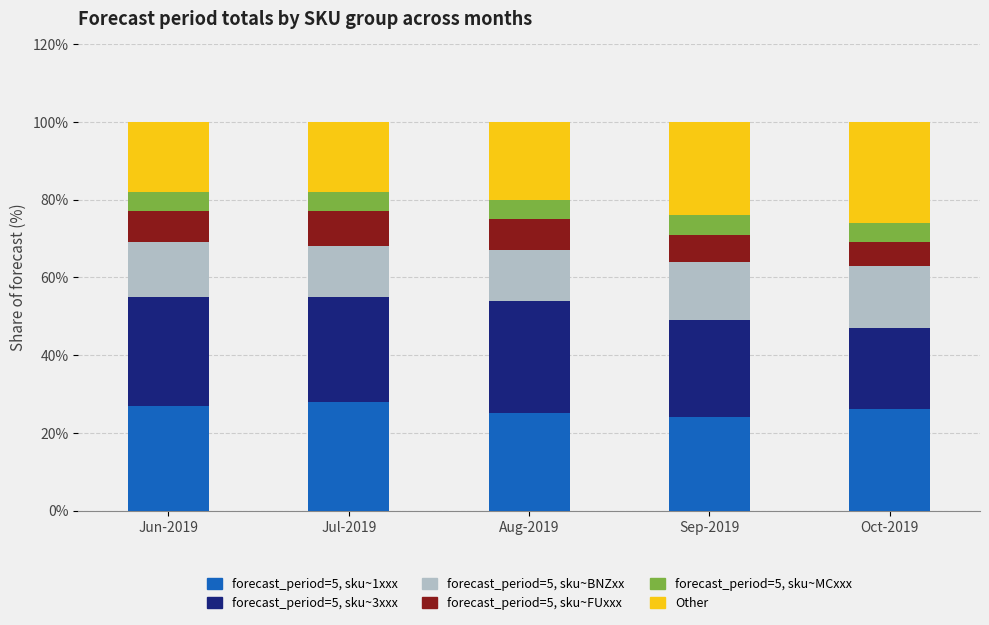

What is the lowest value of the forecast_period=5, sku~1xxx series?

24.0